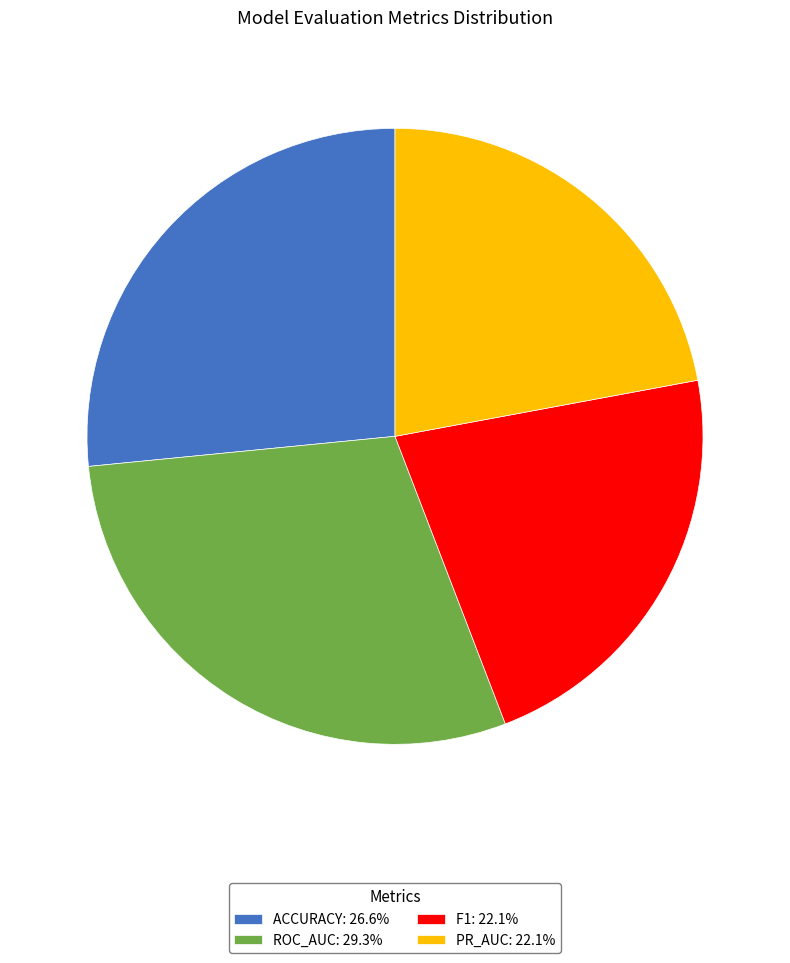

Do ROC_AUC: 29.3% and F1: 22.1% together represent more than half of the pie?

Yes